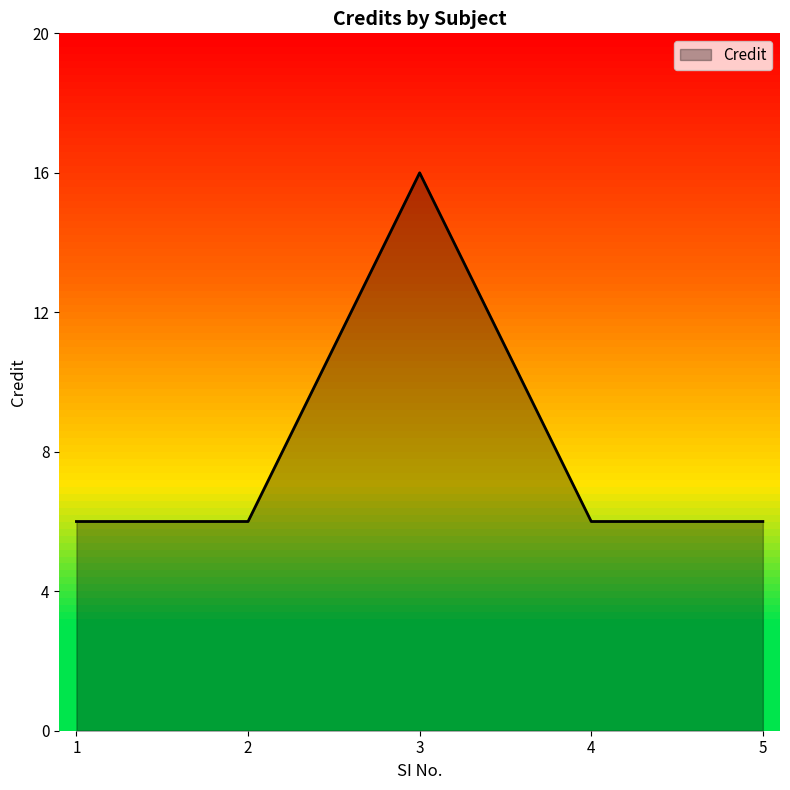

What is the sum of all values?

40